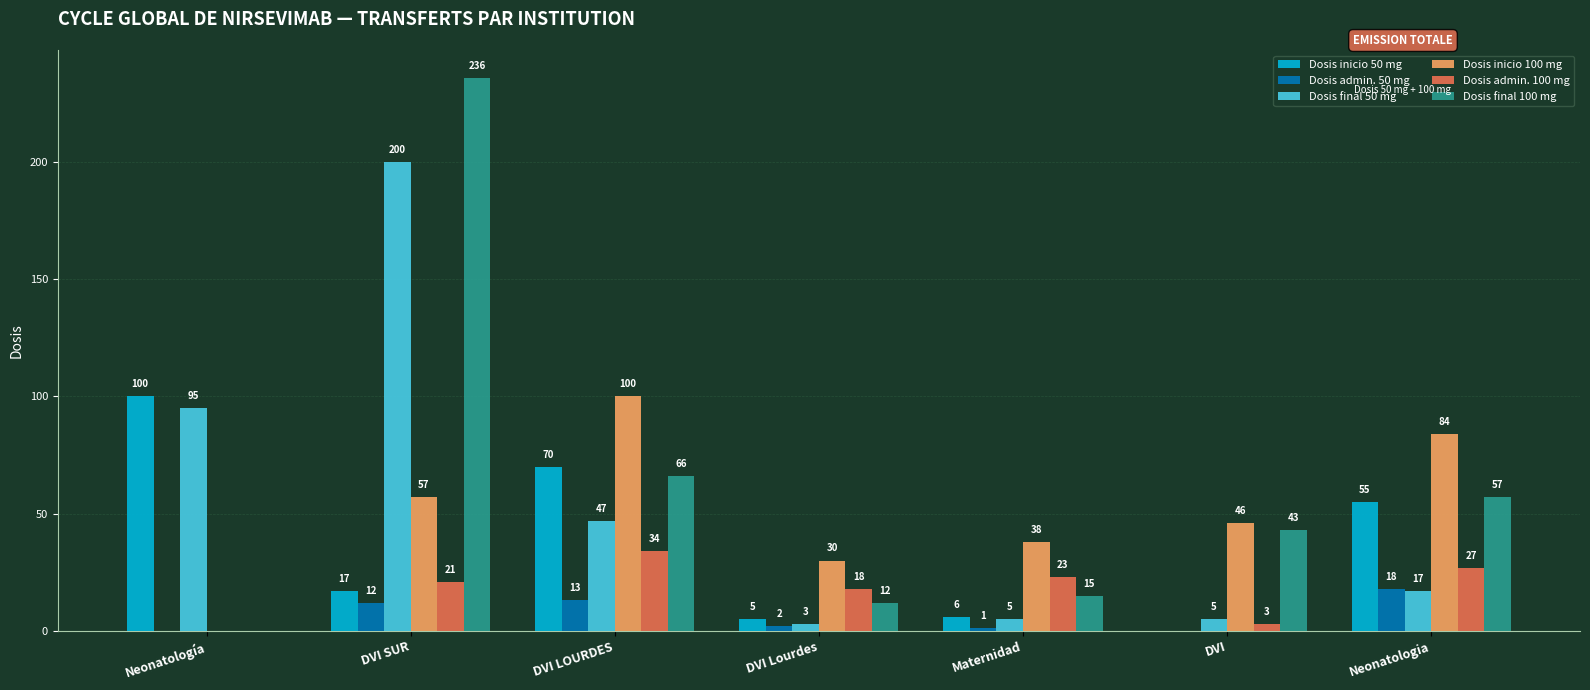

What is the sum of all Dosis inicio 50 mg values?

253